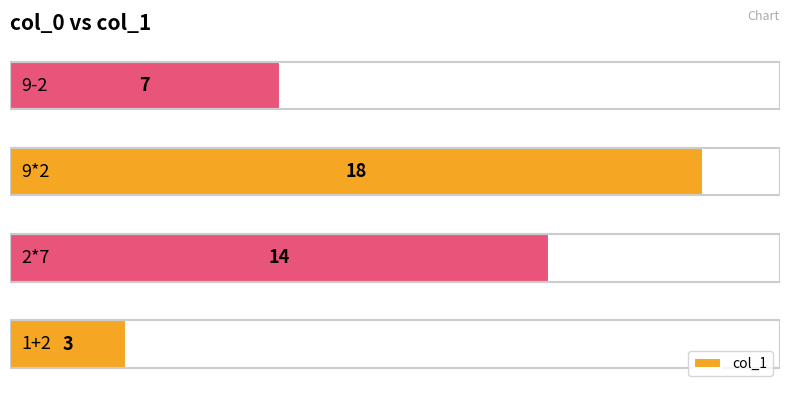

Count the values in the range 7 to 18.

3